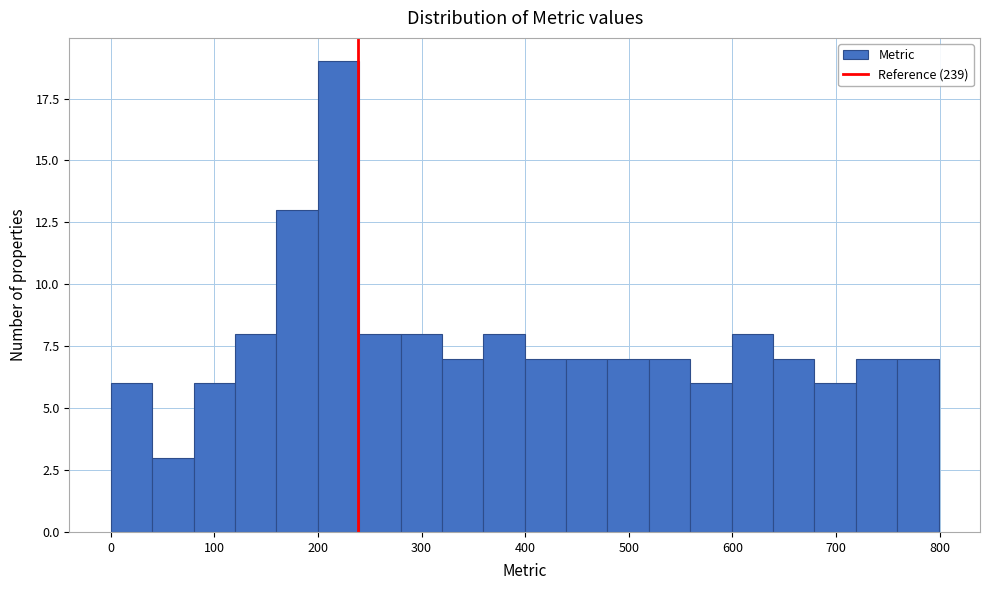

Around what value on the x-axis is the tallest bar? Give the approximate position of its centre, as read against the axis.

220